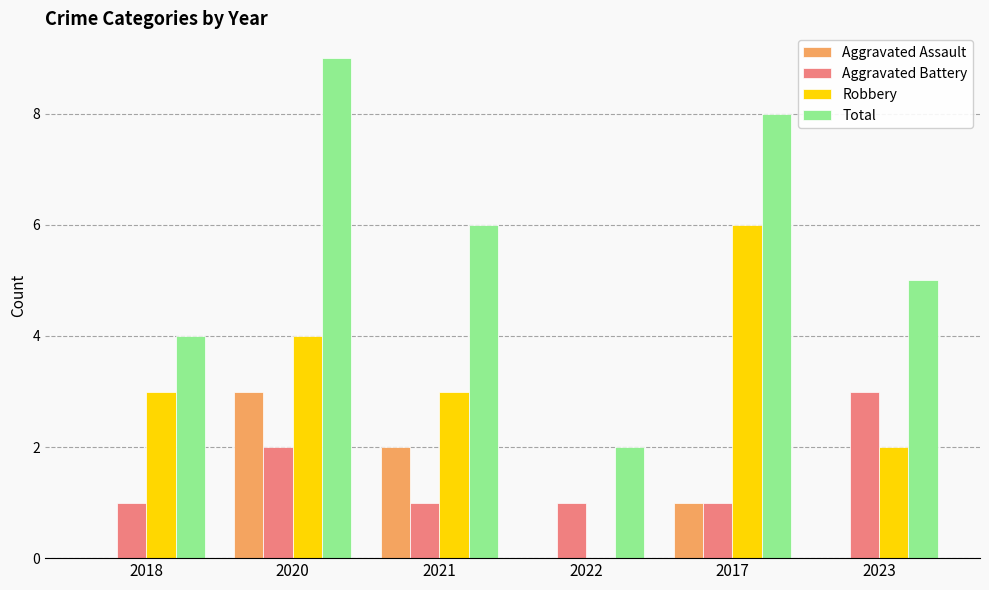

Which series has the largest total across all categories?

Total